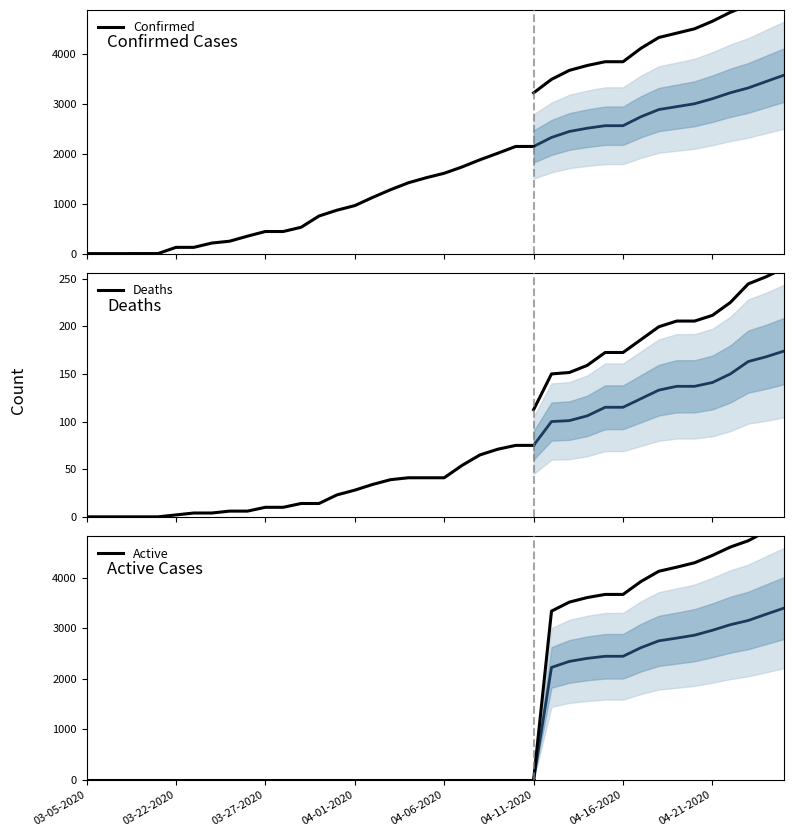

True or false: Confirmed has a value of 961 at 04-01-2020.

True